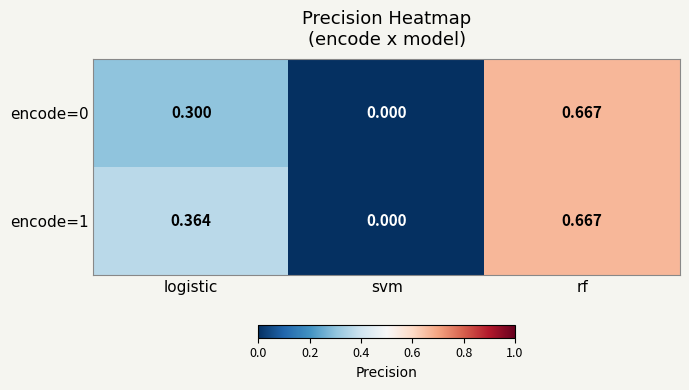

At which category is the sum across all series the highest?

rf